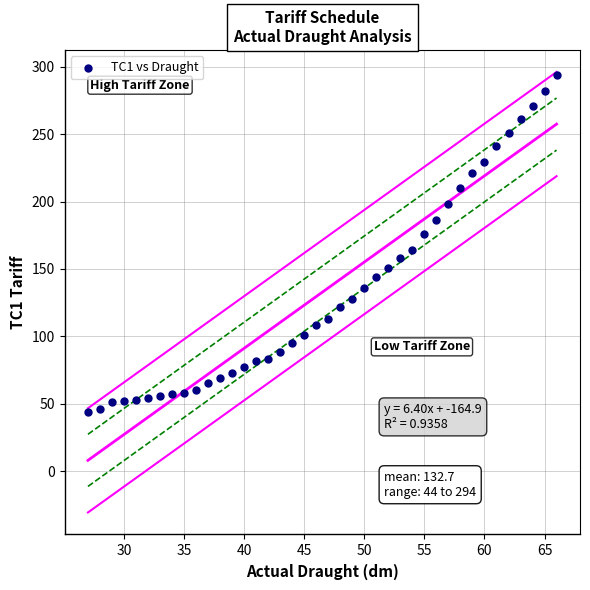

What is the range of X values (max minus min)?

39